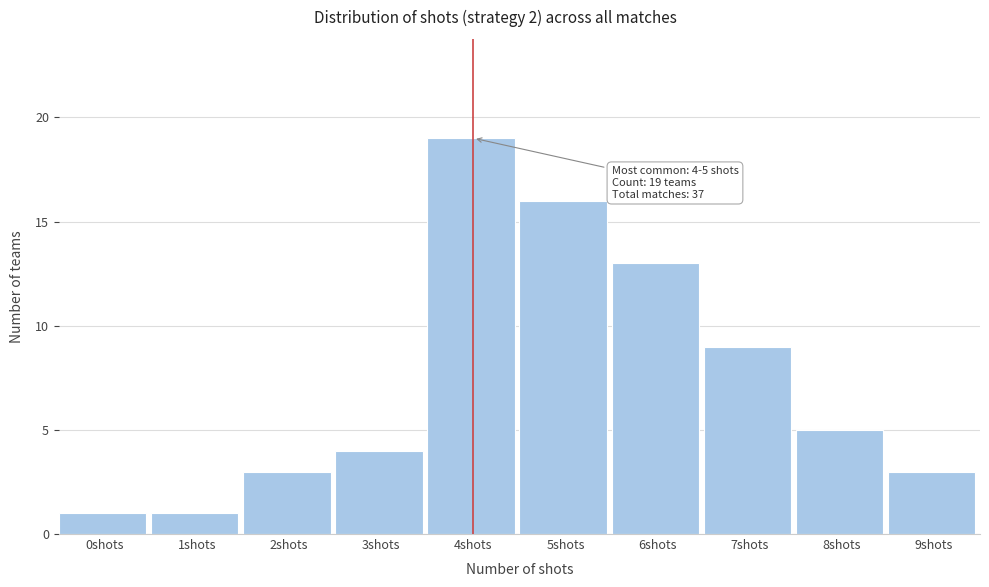

Reading left to right, list all the values displayed in this chart.

1	1	3	4	19	16	13	9	5	3